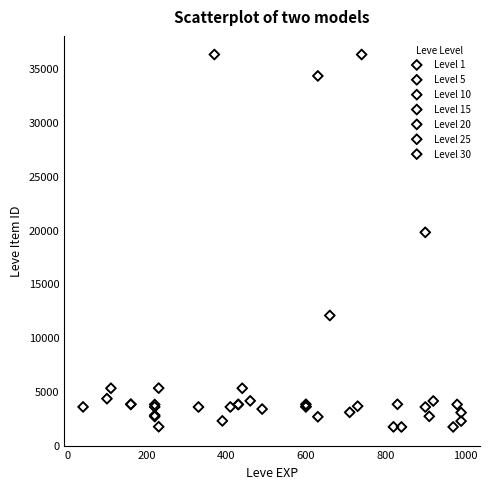

What are all the series names shown in the legend?

Level 1, Level 5, Level 10, Level 15, Level 20, Level 25, Level 30